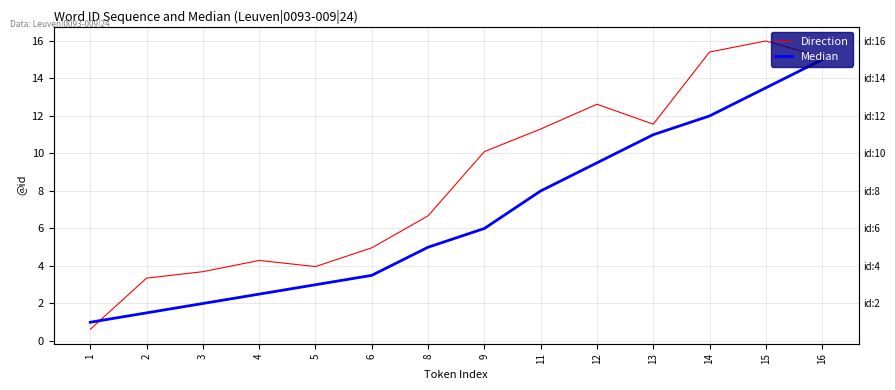

The value of Direction at 1 is 0.6. True or false?

True